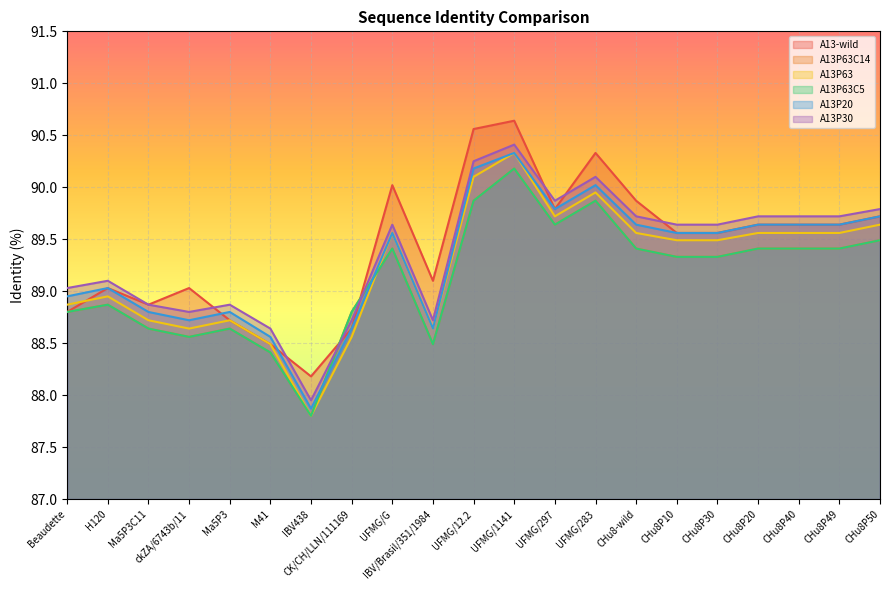

Count the number of categories in the chart.

21